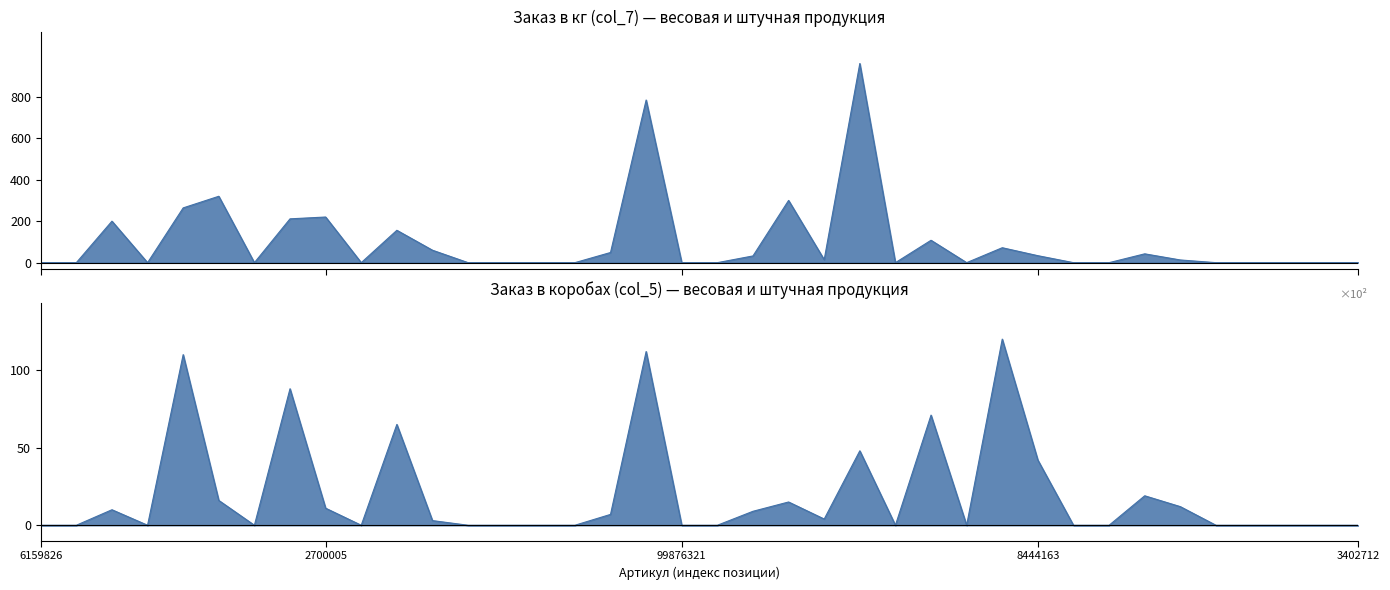

Rank the series at 2700005 from lowest to highest value.

Заказ в коробах (col_5), Заказ в кг (col_7)